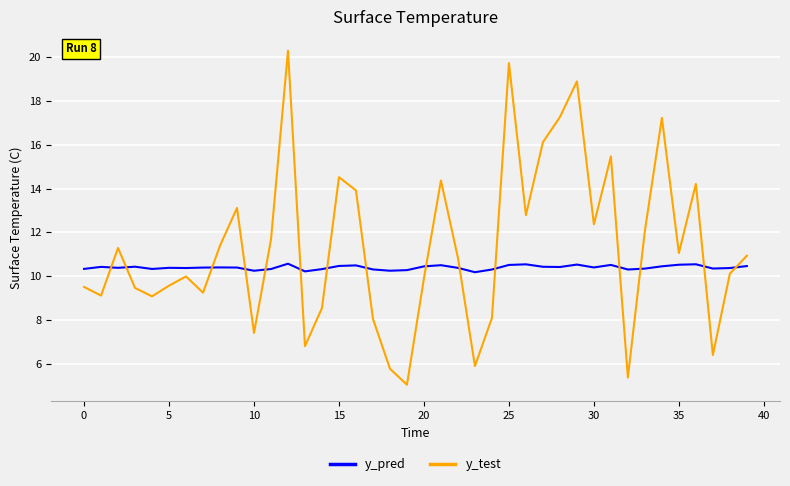

What is the sum of all y_pred values?

415.8